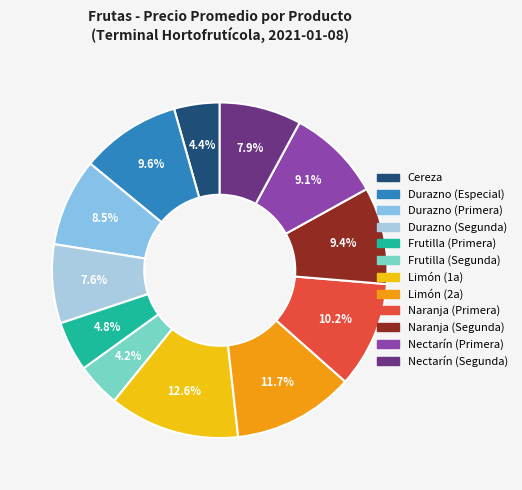

Between Cereza and Limón (2a), which is larger?

Limón (2a)